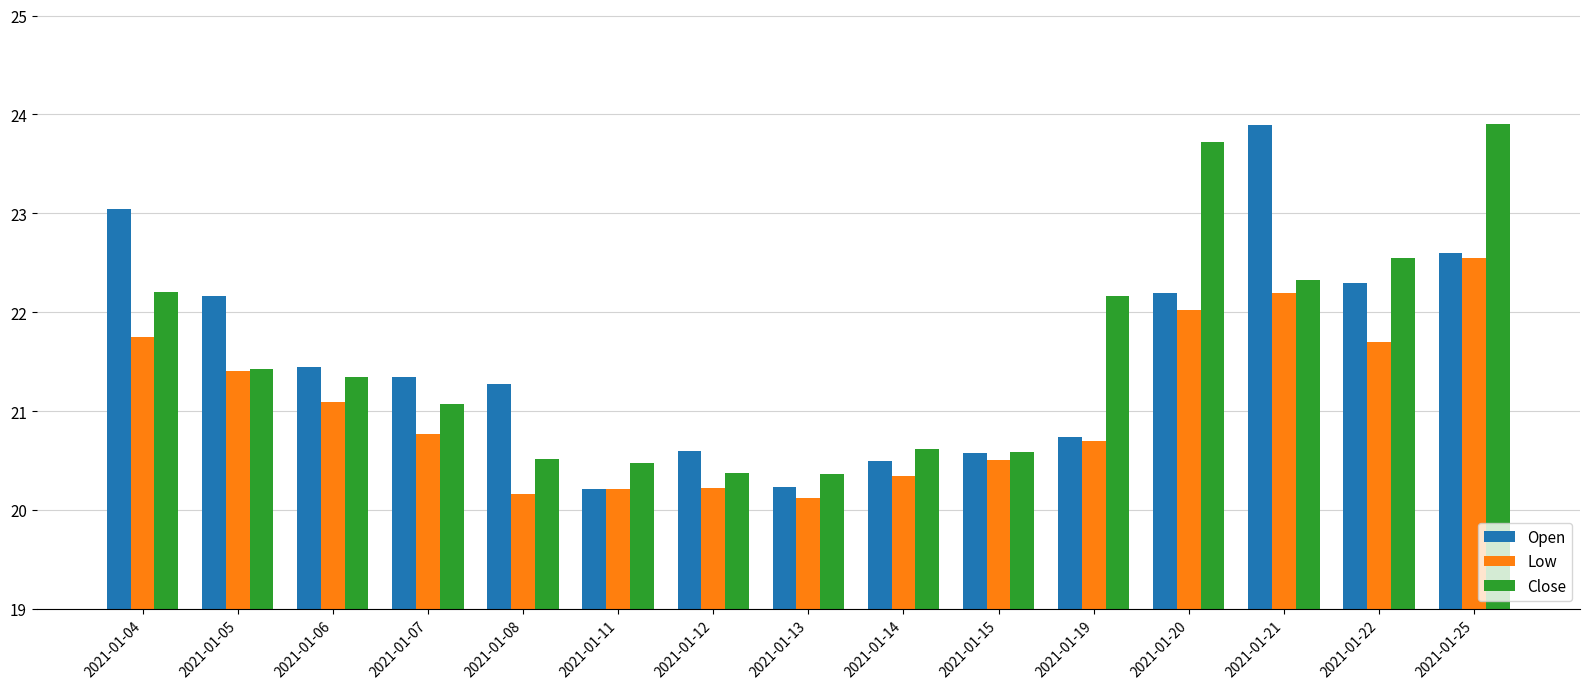

Does the chart contain any negative values?

No